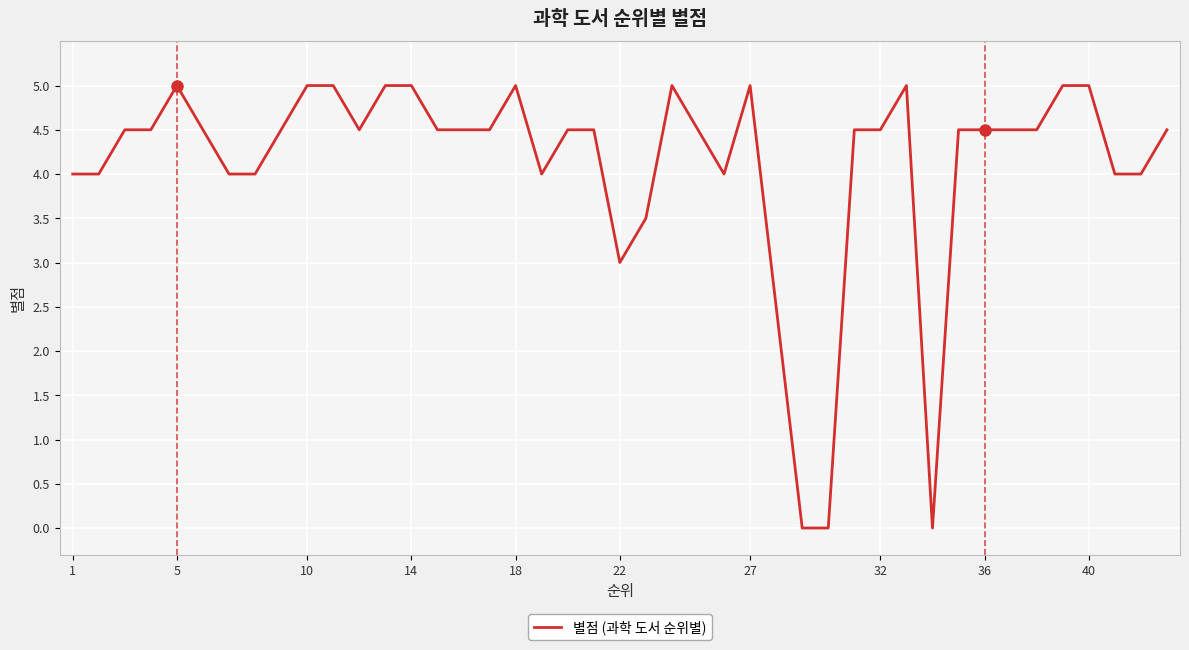

What is the greatest value displayed?

5.0